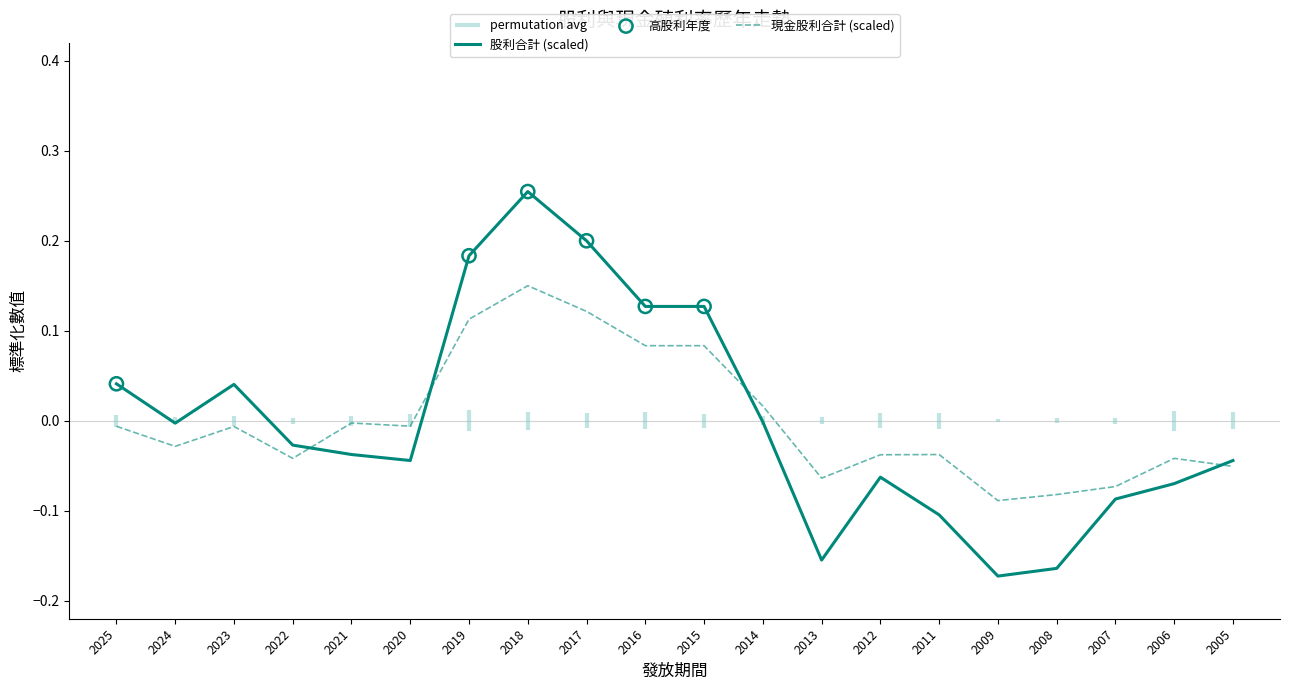

What is the total value across all series at 2008?

-0.2